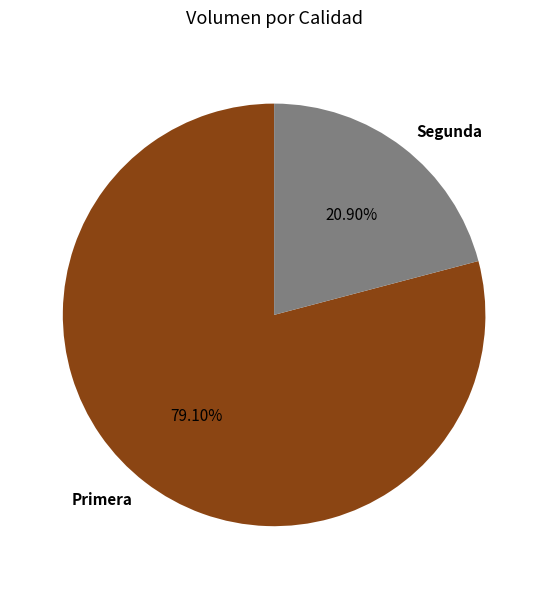

Which slice is the largest?

Primera